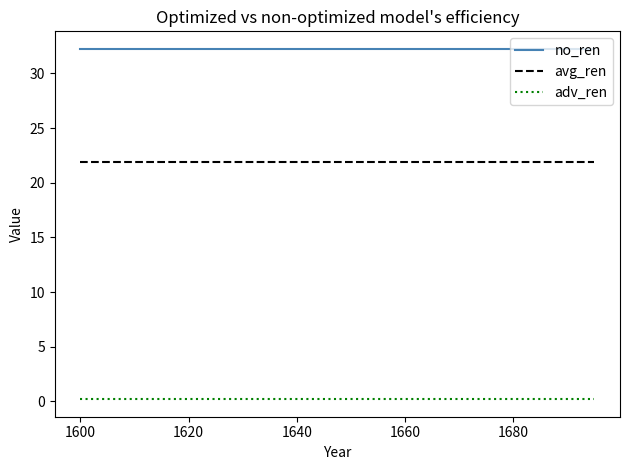

Is this an area chart (filled region under the line)?

No